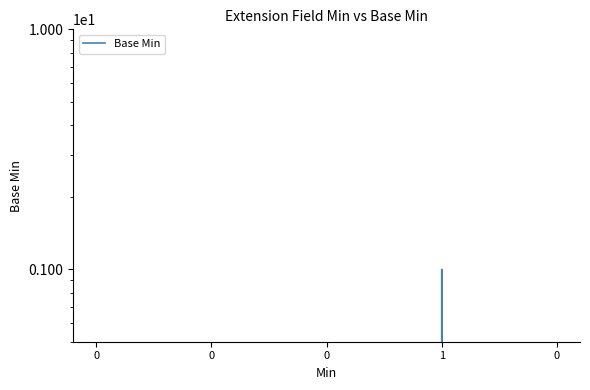

How many lines are shown in the chart?

1